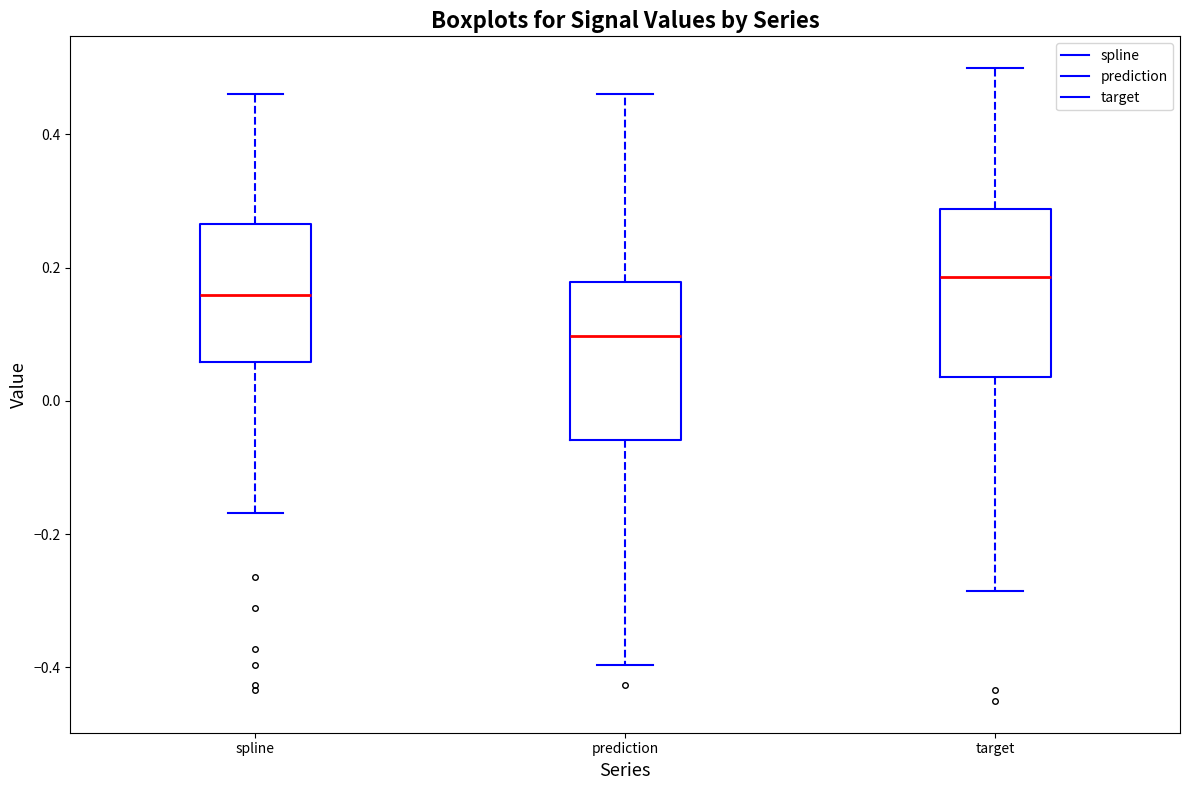

Reading left to right, transcribe this box plot: for each box, give where its median line is, the range the box spans, and where its two whiskers end, as read against the y-axis. The values are not printed on the chart, so give them approximately, as read against the axis.

spline: median 0.16, box 0.06 to 0.26, whiskers -0.16 to 0.46
prediction: median 0.10, box -0.06 to 0.18, whiskers -0.40 to 0.46
target: median 0.18, box 0.04 to 0.28, whiskers -0.28 to 0.50